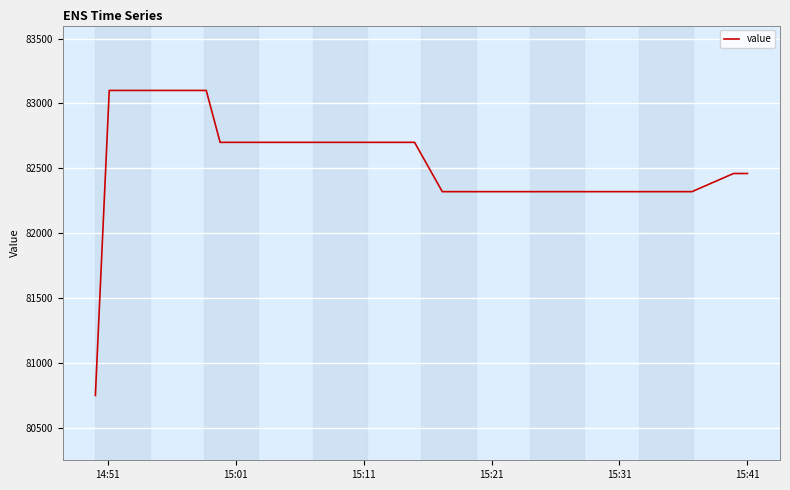

What is the difference between the maximum and minimum values?

2350